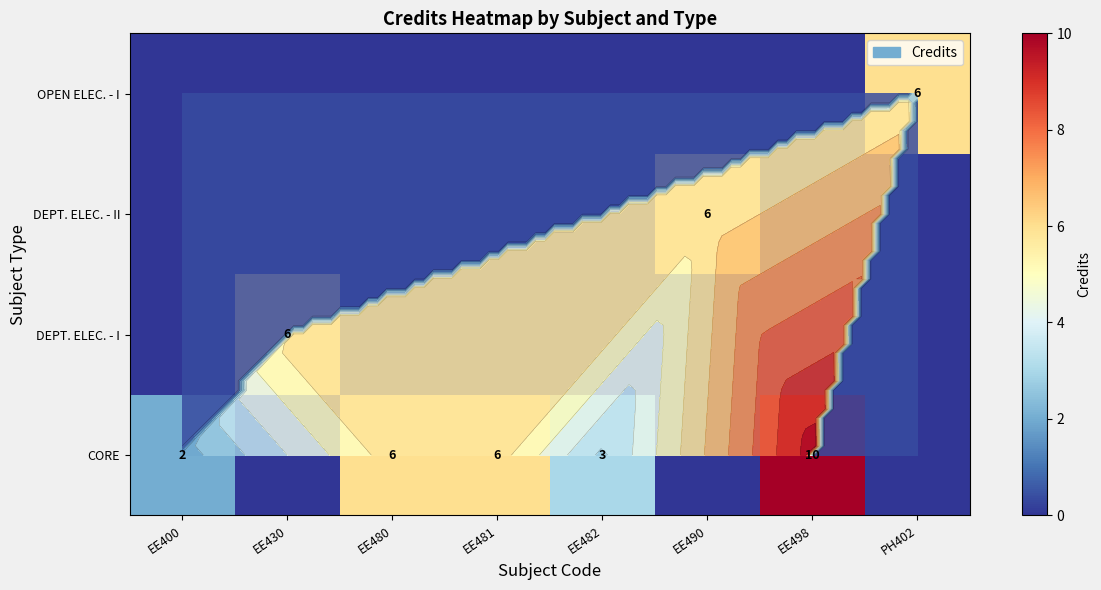

List the labels in order of DEPT. ELEC. - II value, largest first.

EE490, EE400, EE430, EE480, EE481, EE482, EE498, PH402